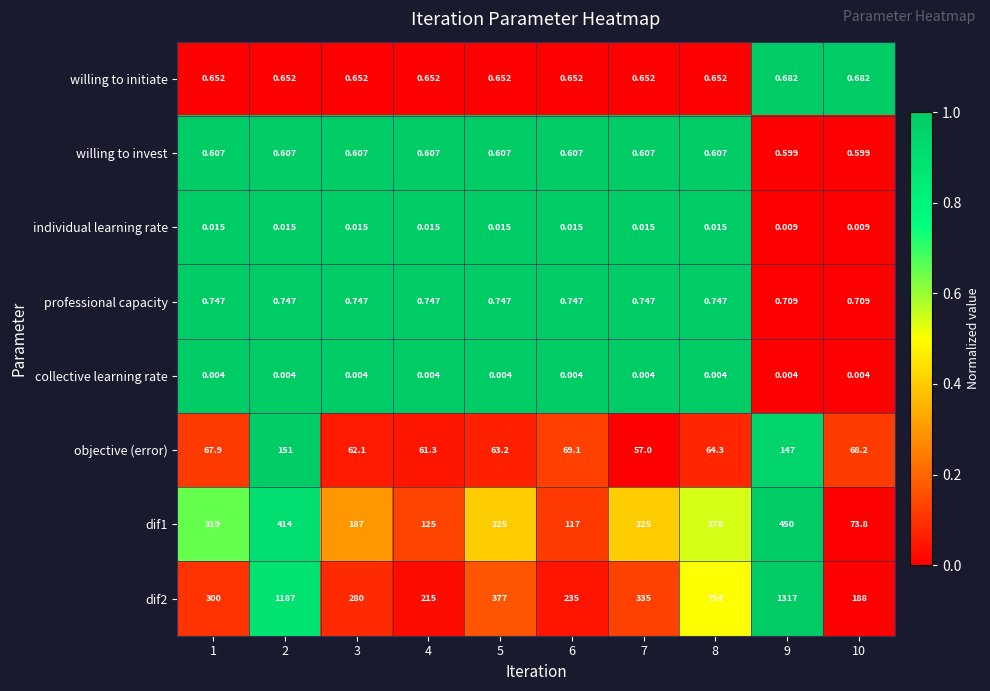

Is the value of dif1 at 7 greater than the value of collective learning rate at 7?

Yes